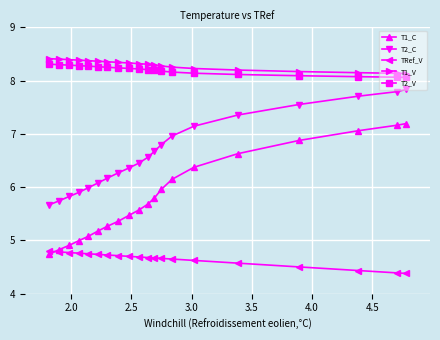

What are all the series names shown in the legend?

T1_C, T2_C, TRef_V, T1_V, T2_V